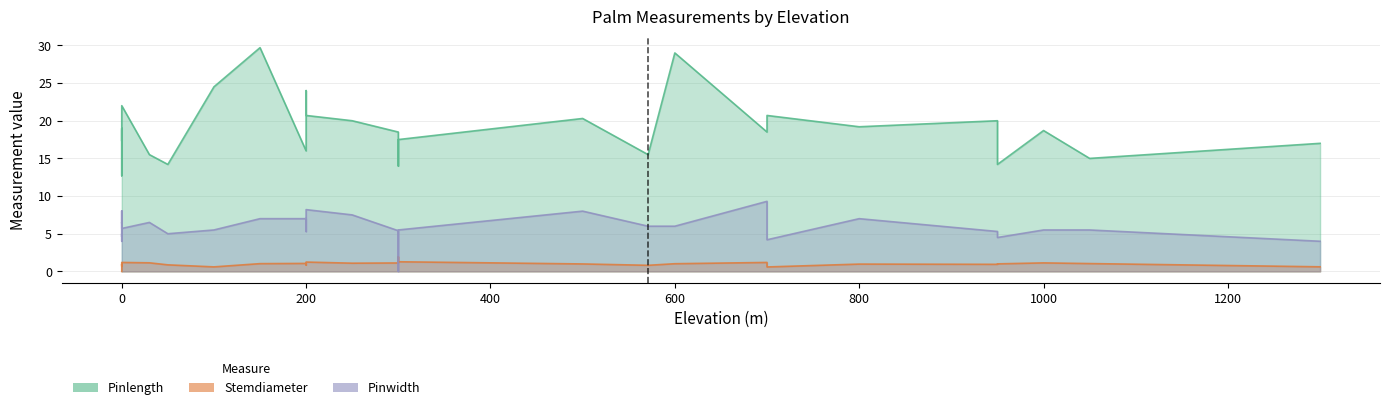

True or false: Pinlength and Stemdiameter cross at least once.

False